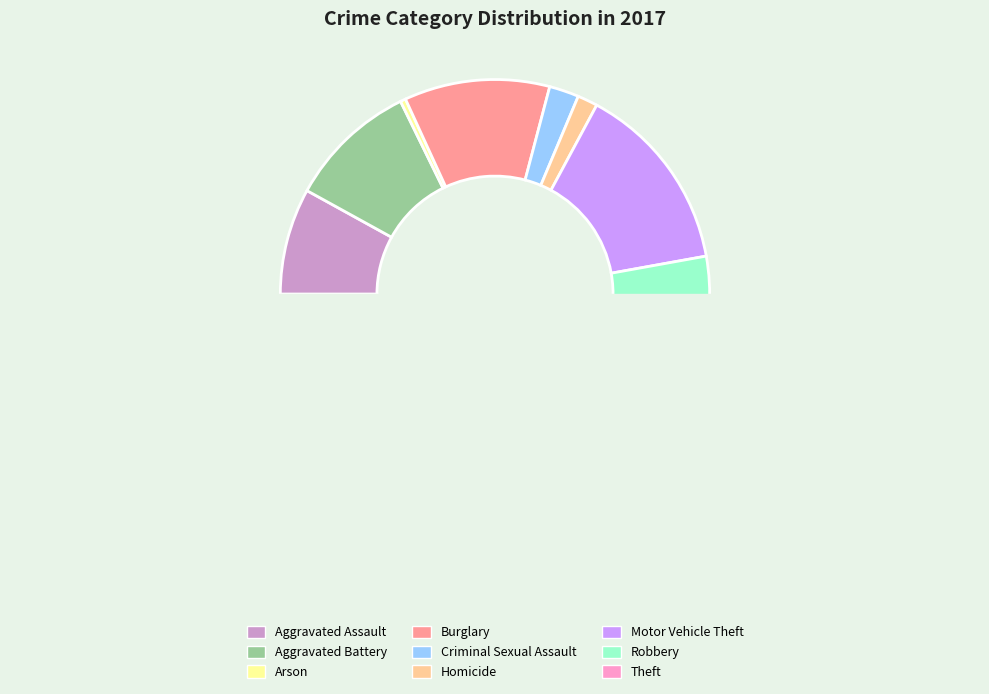

How many segments does this pie chart have?

9